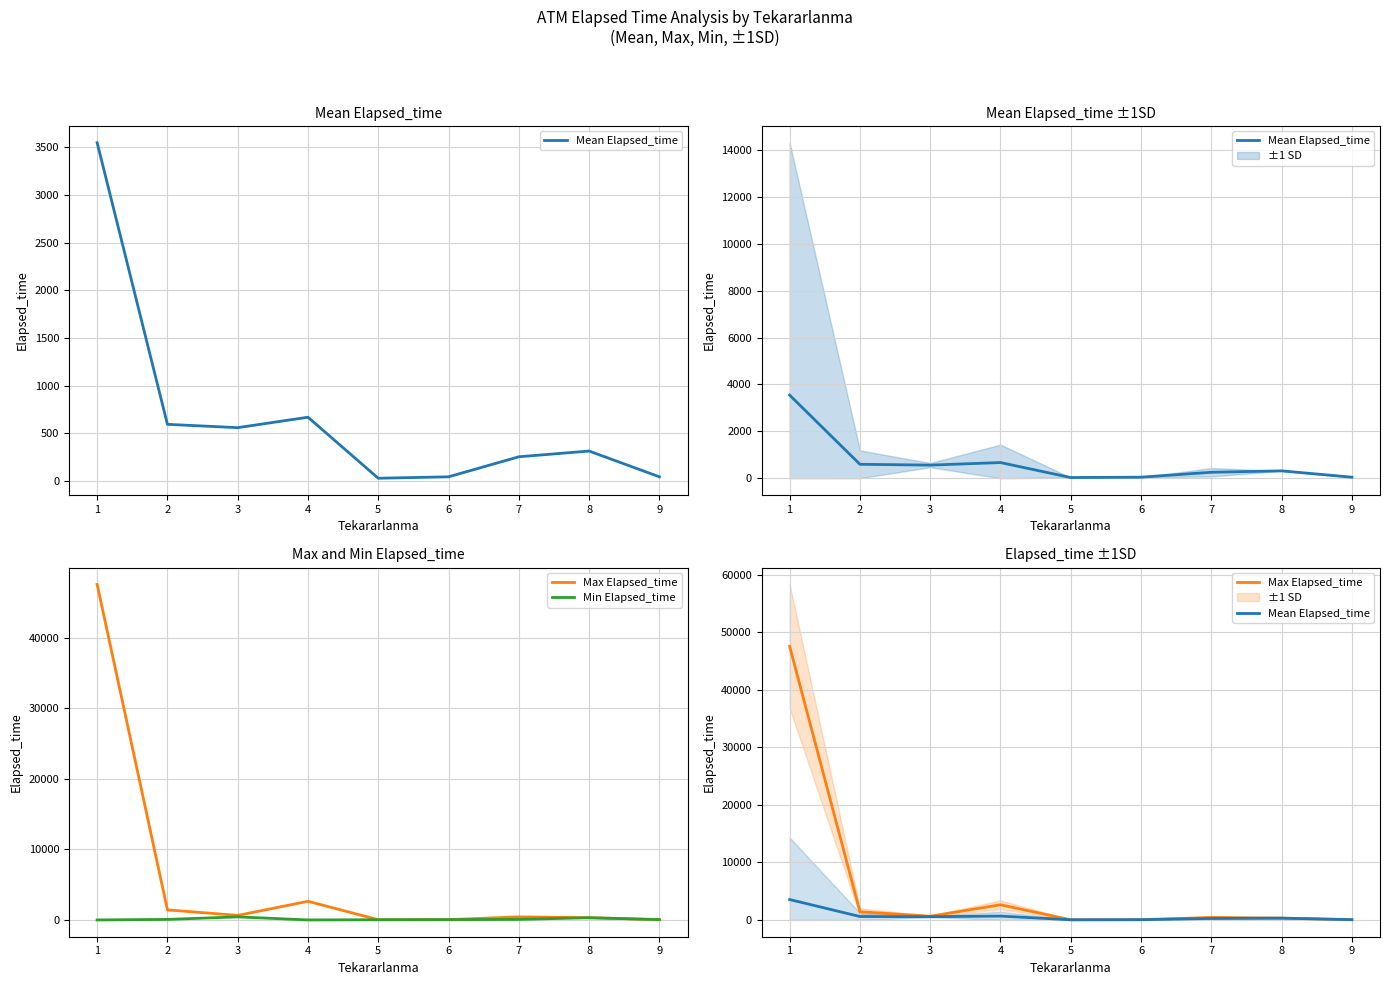

True or false: Mean Elapsed_time and Min Elapsed_time intersect in this chart.

False